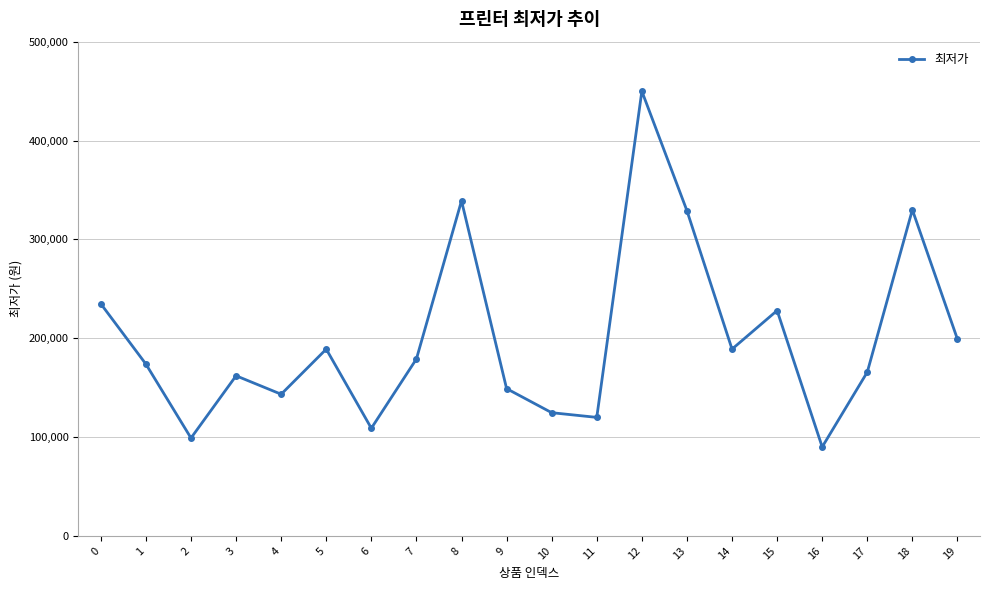

What is the value of the 20th point from the left?

199000